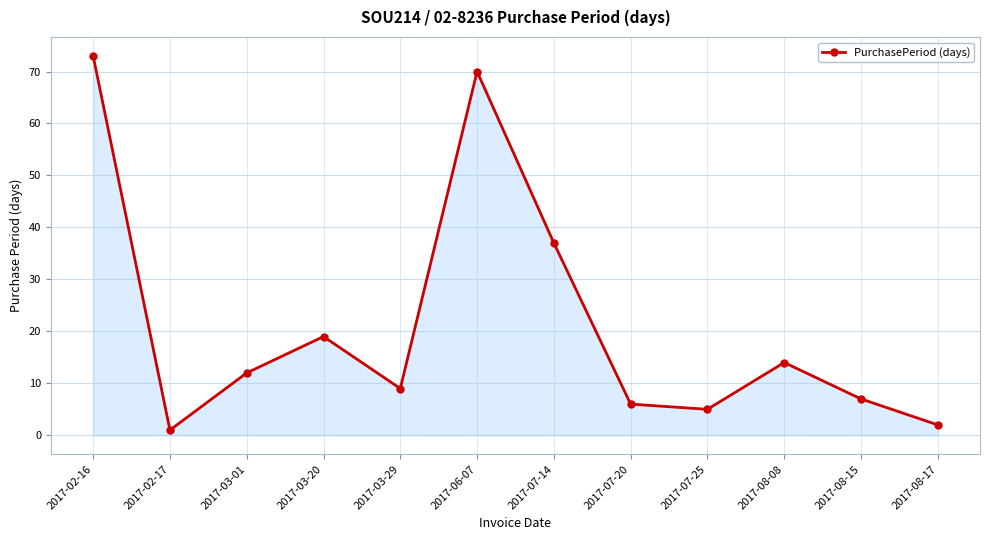

Reading left to right, what are all the values shown in this chart?

73	1	12	19	9	70	37	6	5	14	7	2